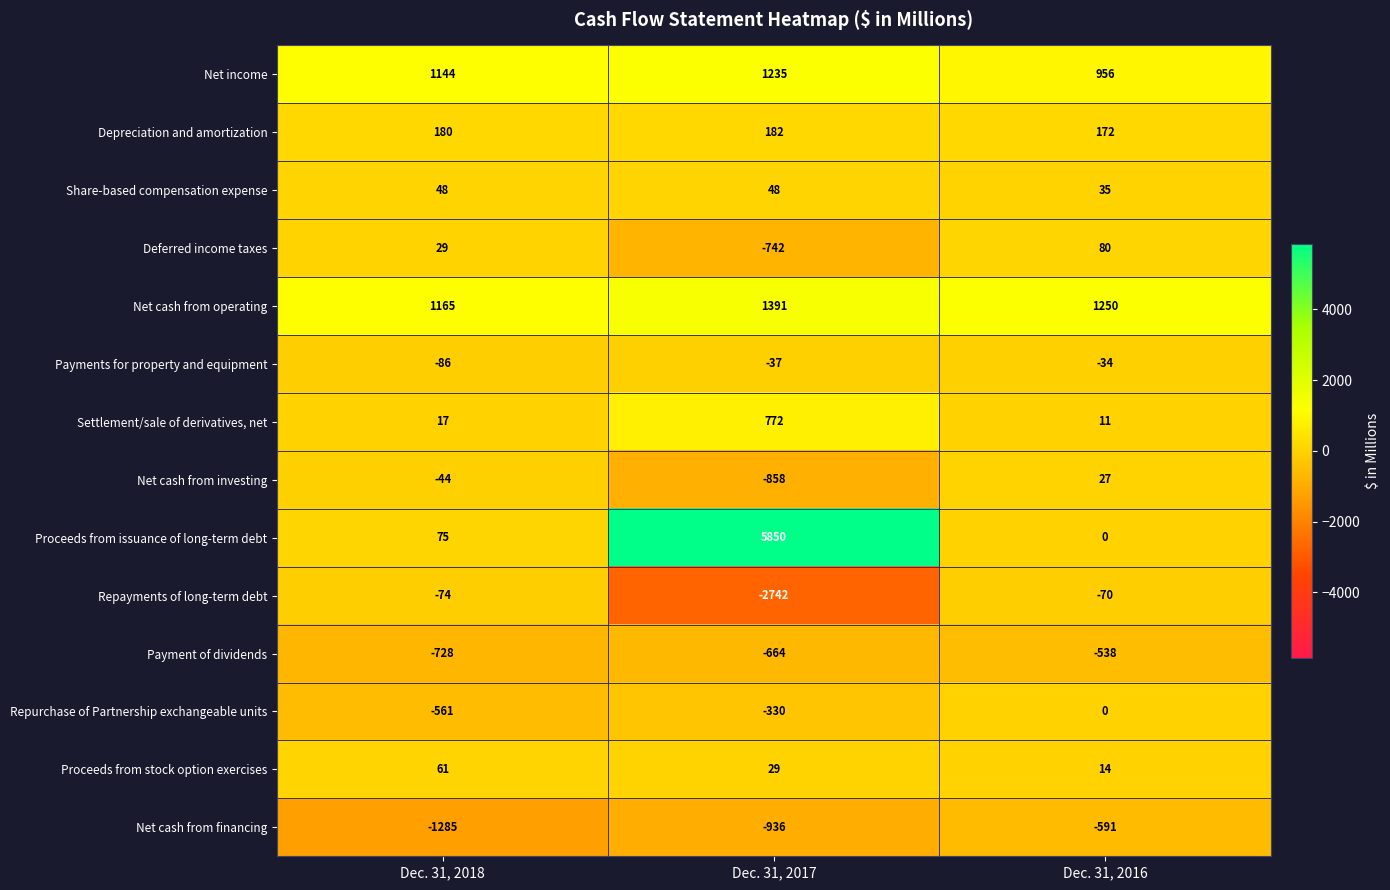

Which label corresponds to the largest value in the chart?

Dec. 31, 2017